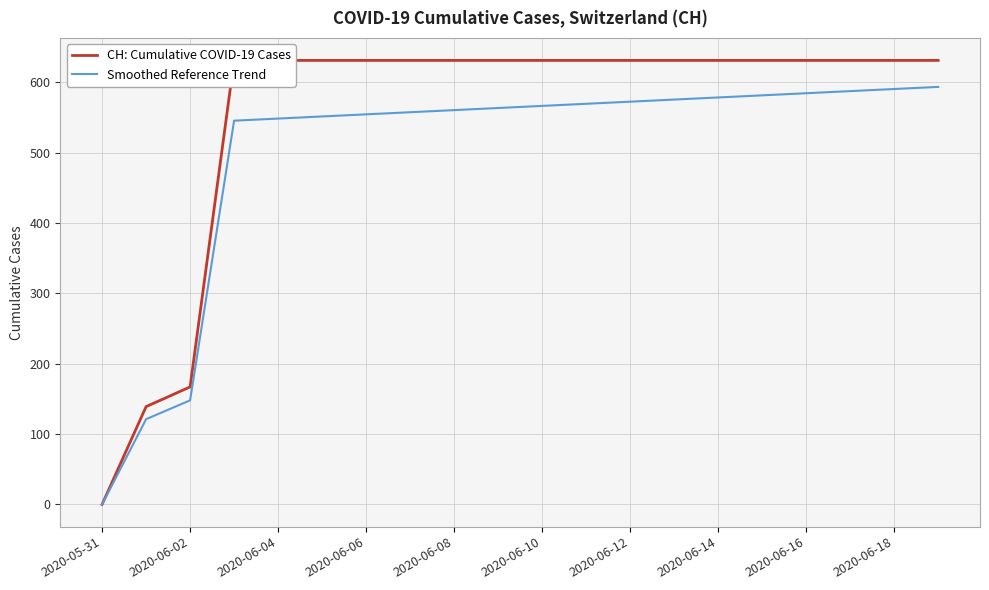

True or false: Smoothed Reference Trend and CH: Cumulative COVID-19 Cases intersect in this chart.

False